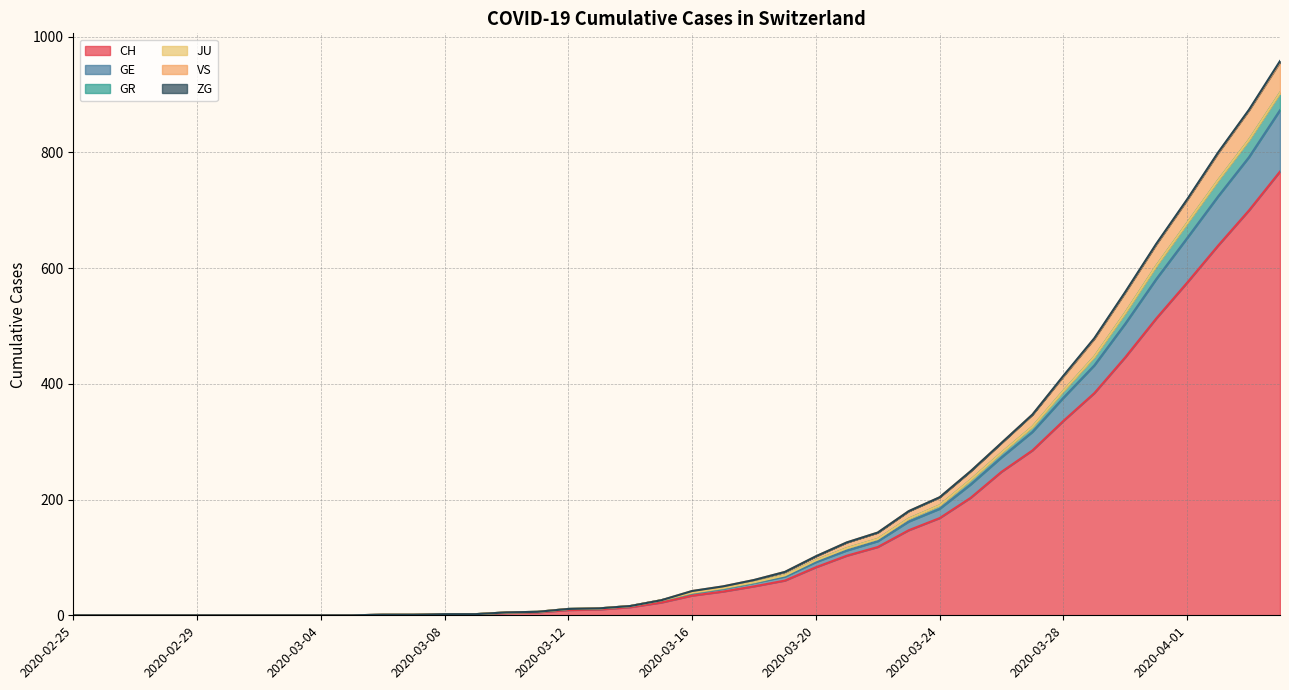

What position from the left is 2020-03-14?

19